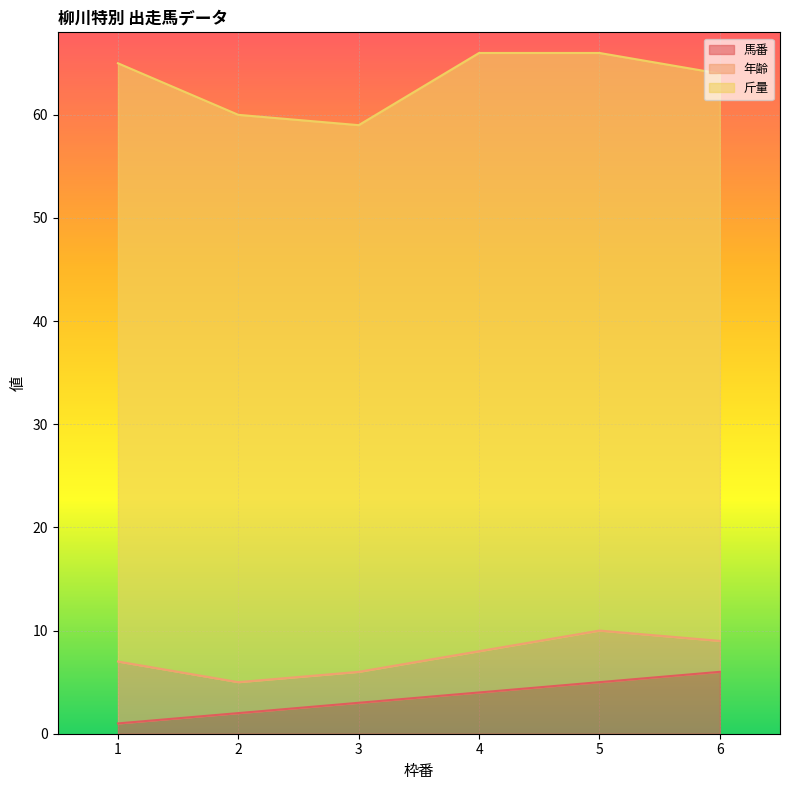

How many lines are shown in the chart?

3